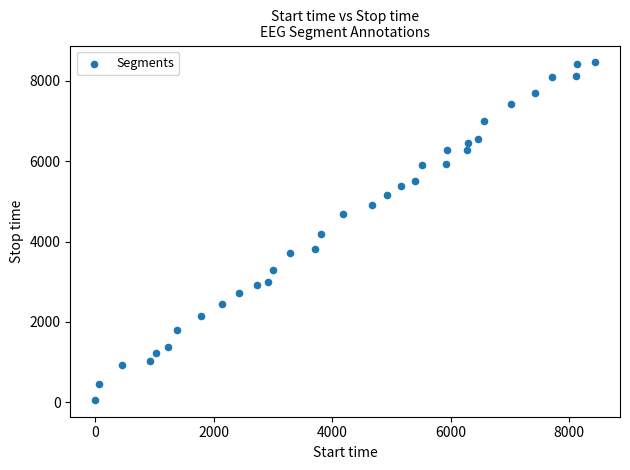

What is the range of X values (max minus min)?

8432